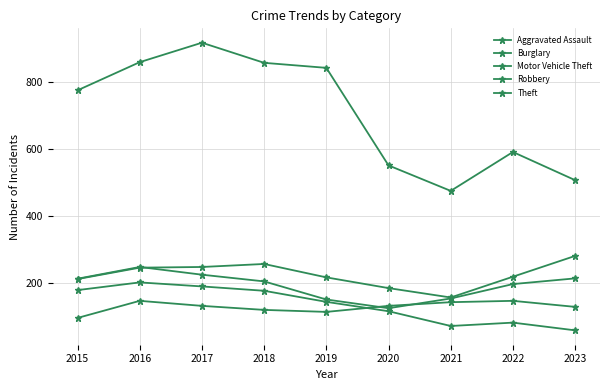

What is the average value of the Robbery series?

191